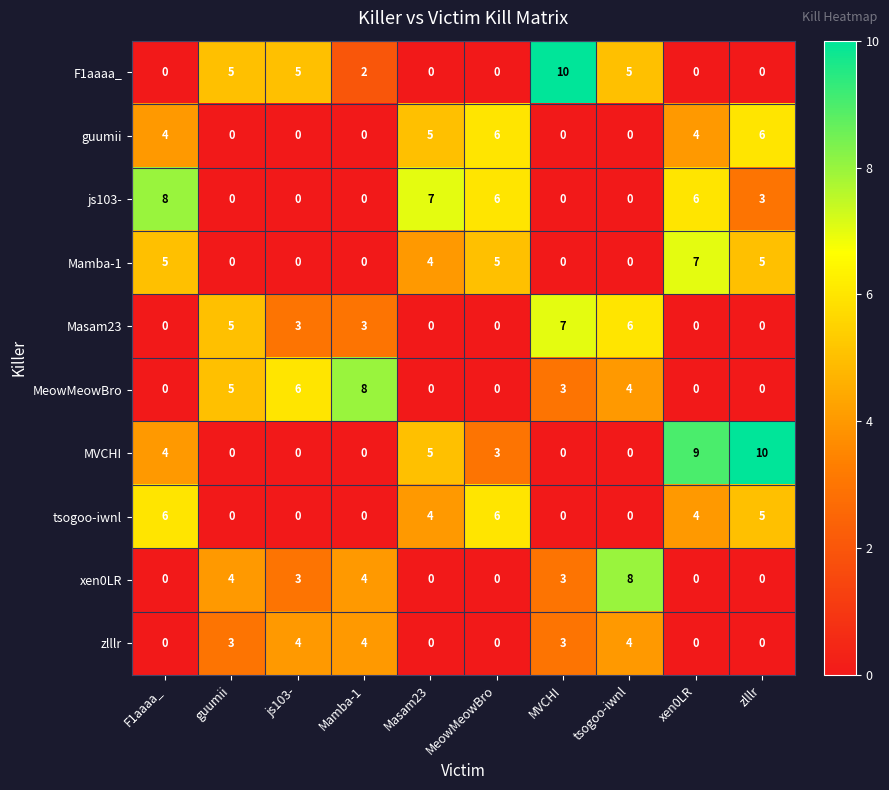

What is the sum of the Masam23 values at guumii and MVCHI?

12